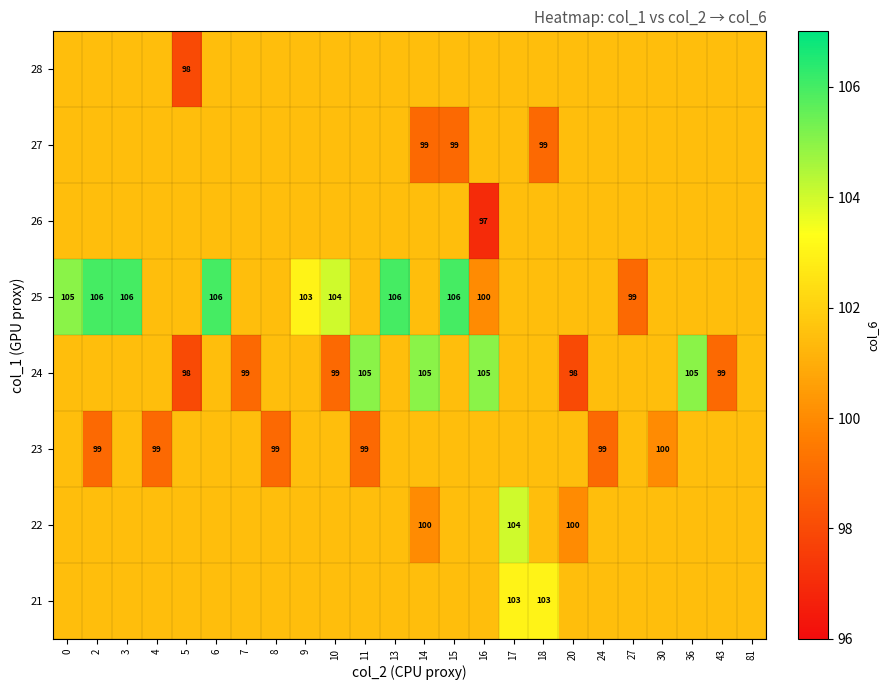

What is the difference between the highest and lowest values at 5?

3.5